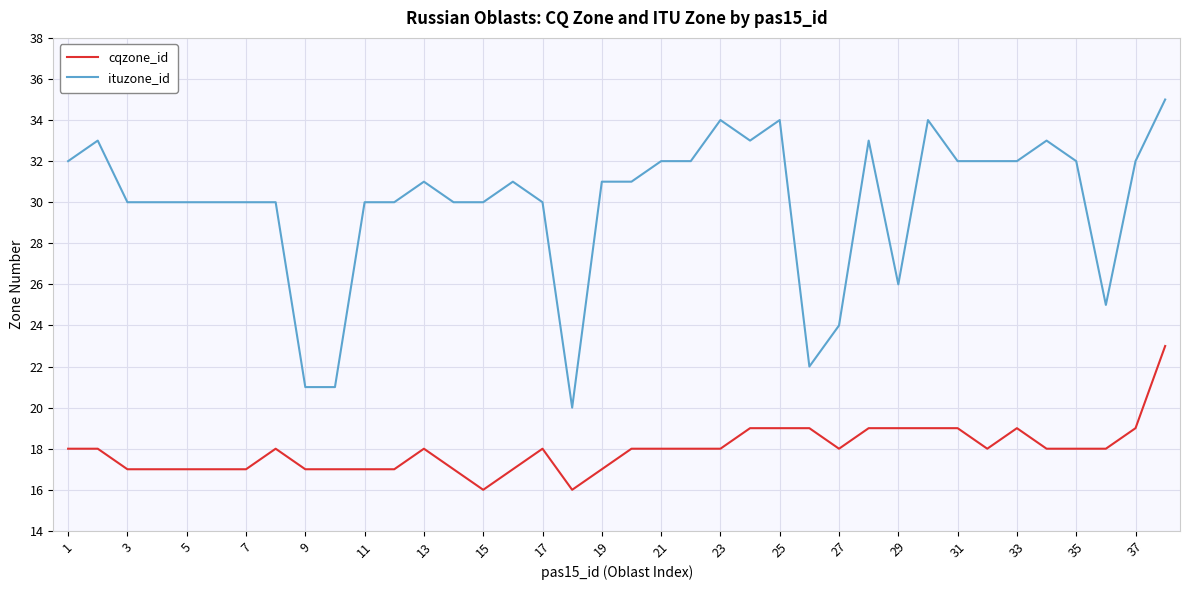

Rank the series by their maximum value, from highest to lowest.

ituzone_id, cqzone_id